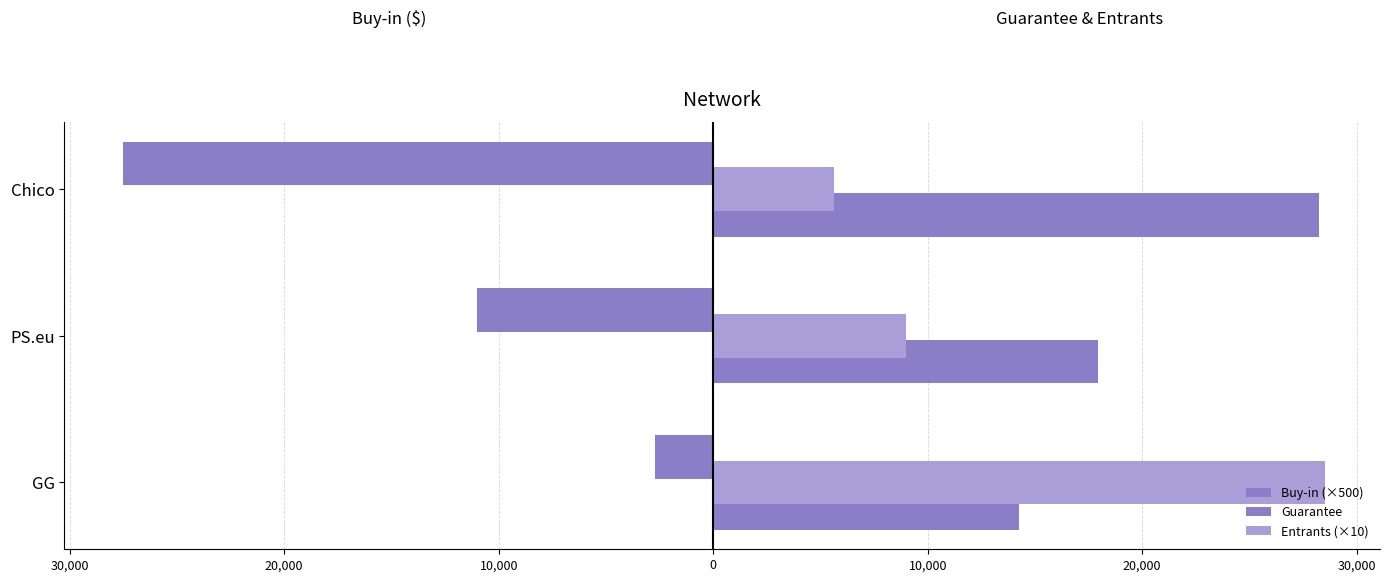

How many bars are there in each group?

3